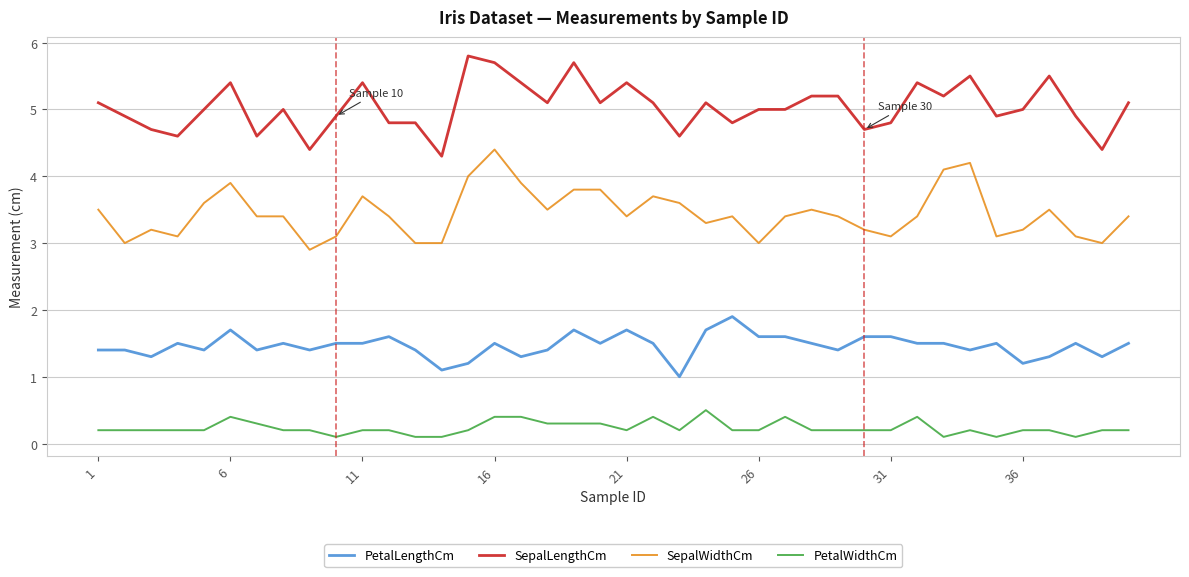

What is the greatest value displayed?

5.8